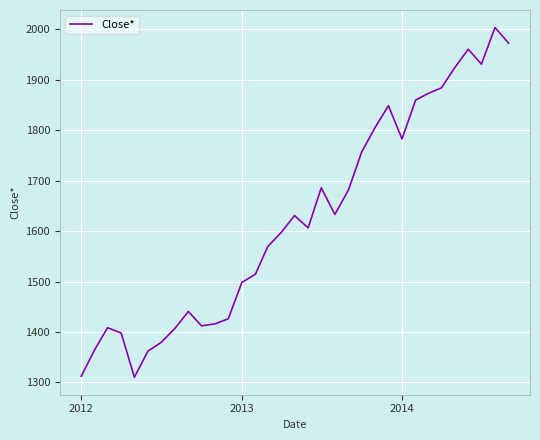

What is the difference between the maximum and minimum values?

693.0